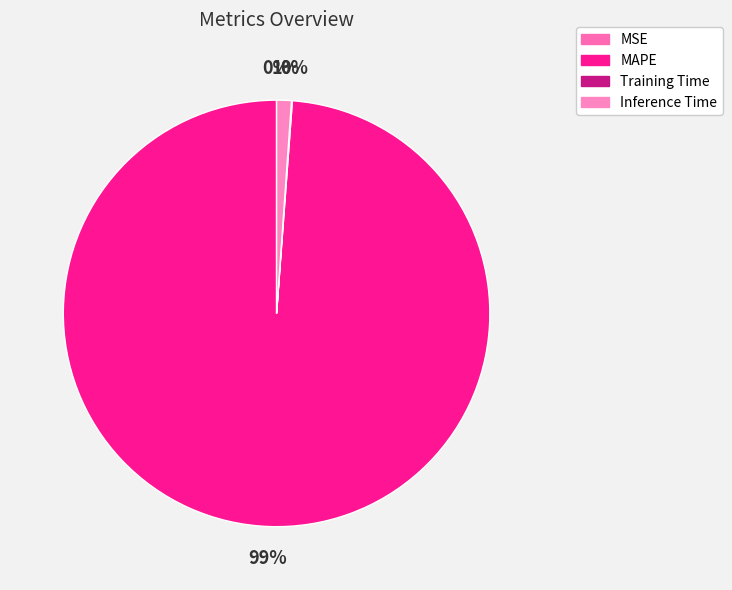

What percentage is the Inference Time slice, to the nearest percent?

1%